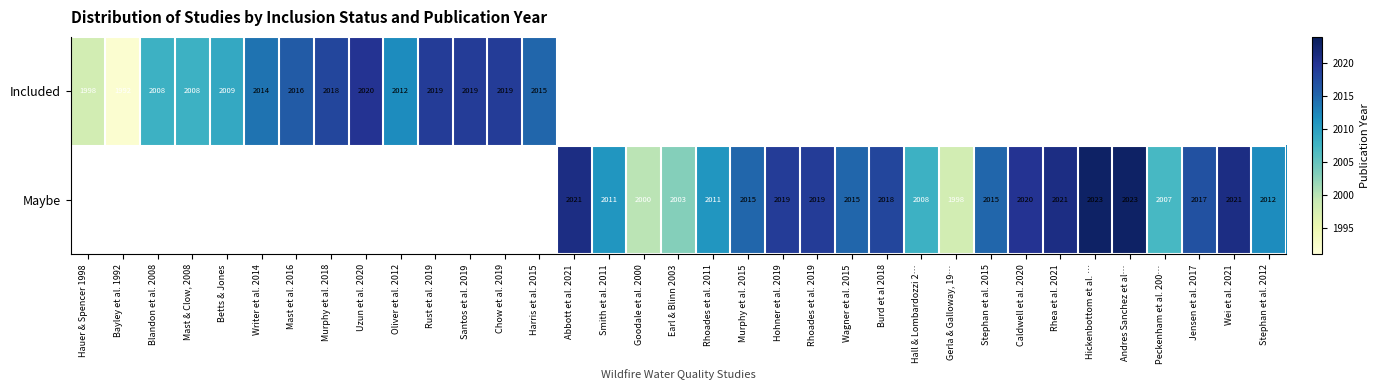

True or false: Included has a value of 3558 at Oliver et al. 2012.

False